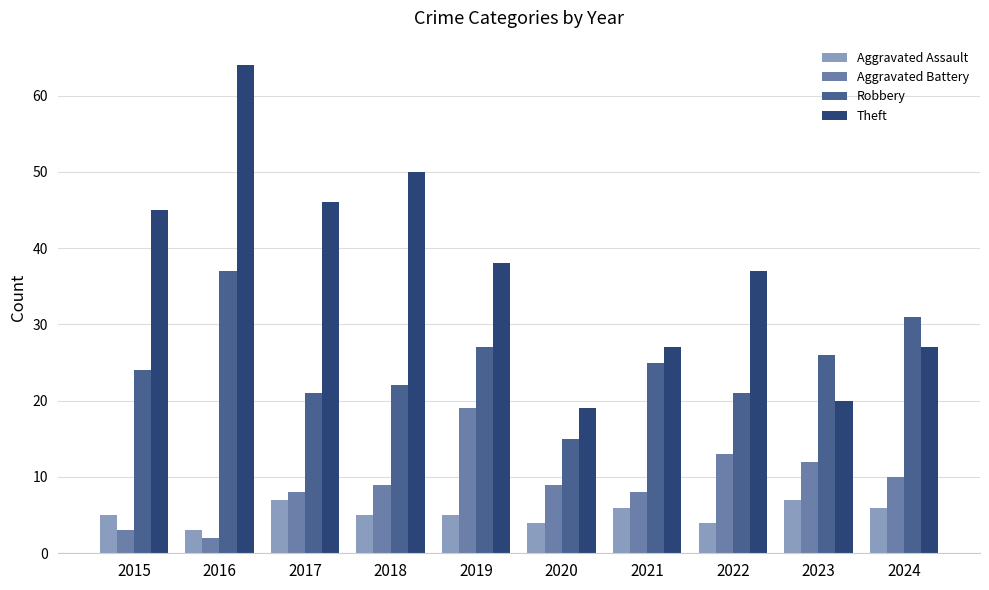

At how many categories does at least one series exceed 30?

7